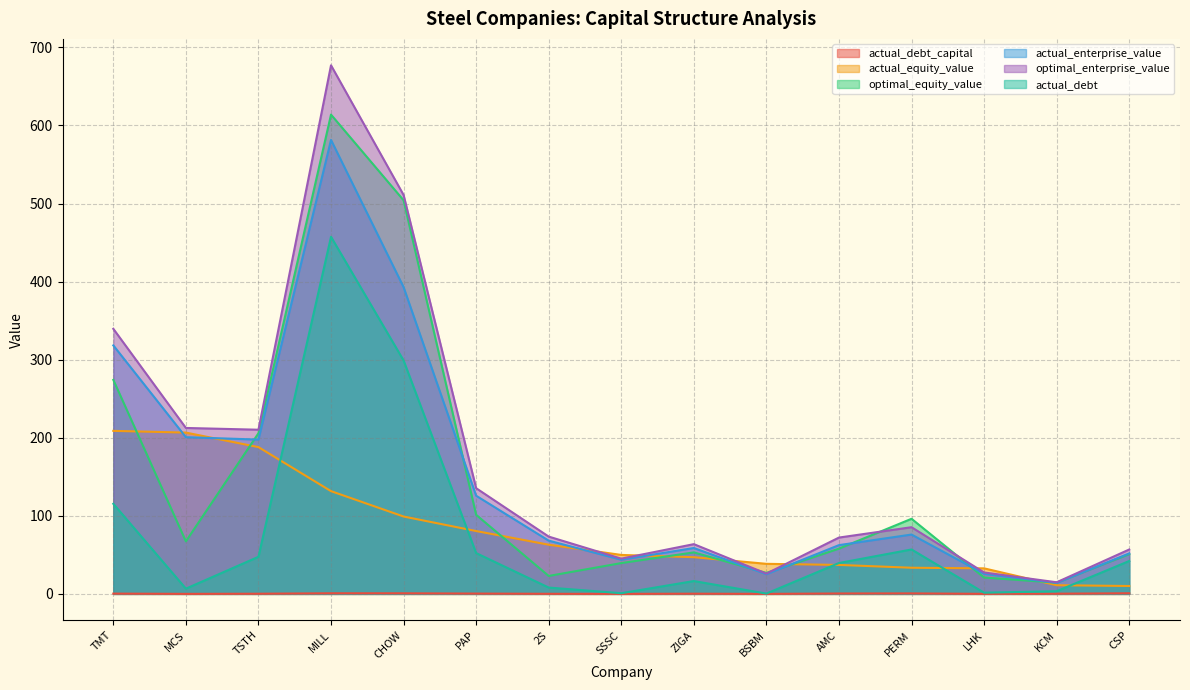

Does the chart have visible grid lines?

Yes